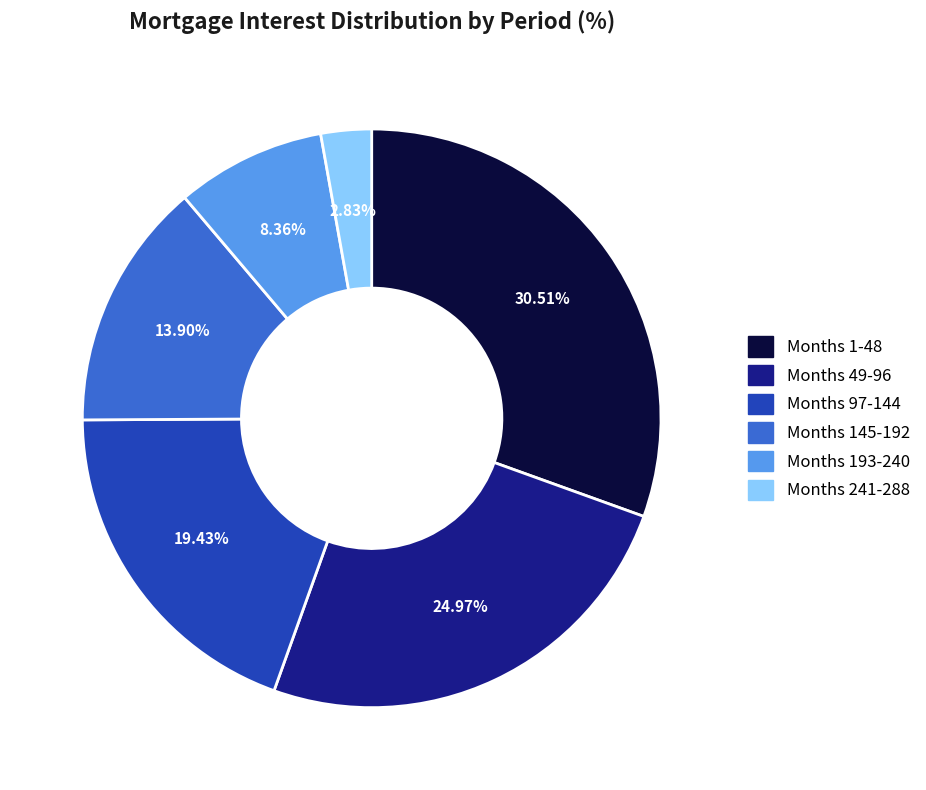

Is there any slice that represents more than half of the pie?

No